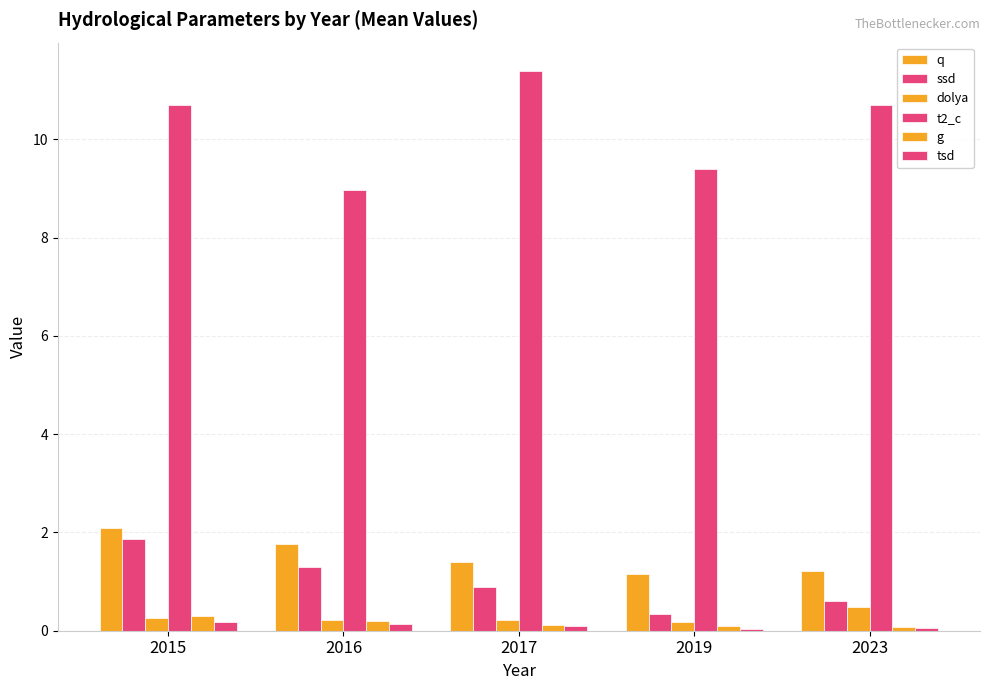

List the series in order of their peak value, lowest first.

tsd, g, dolya, ssd, q, t2_c